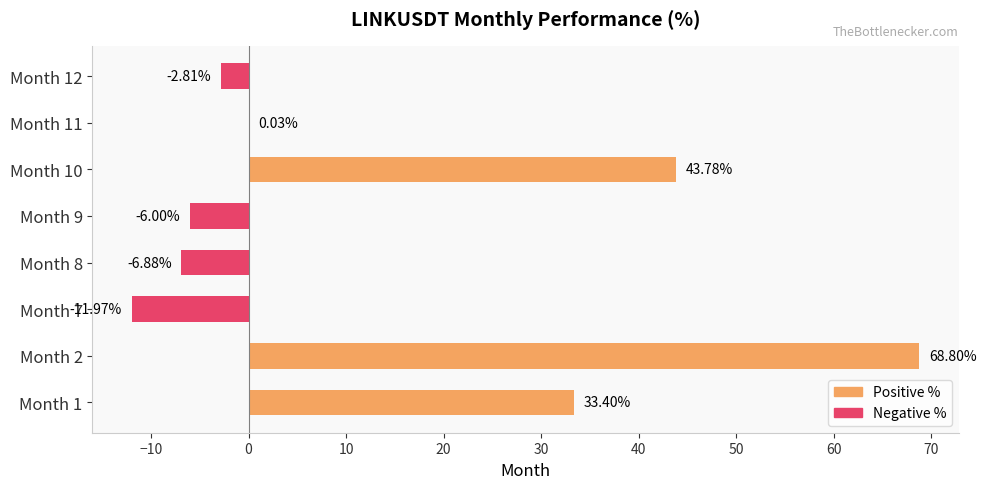

What is the sum of all values?

118.3